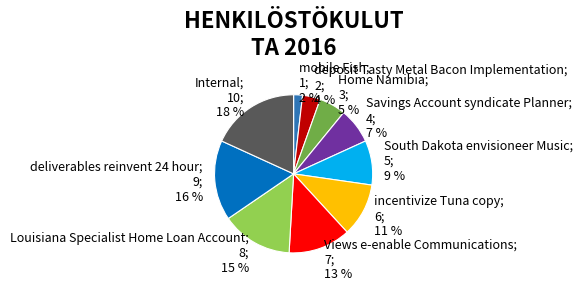

Does any single category account for the majority?

No